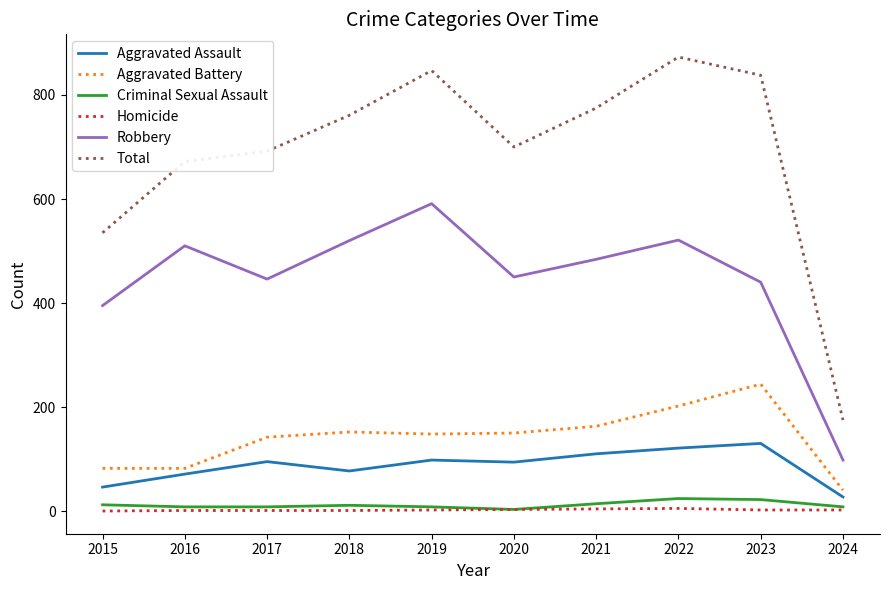

At which label is Robbery closest to 344?

2015